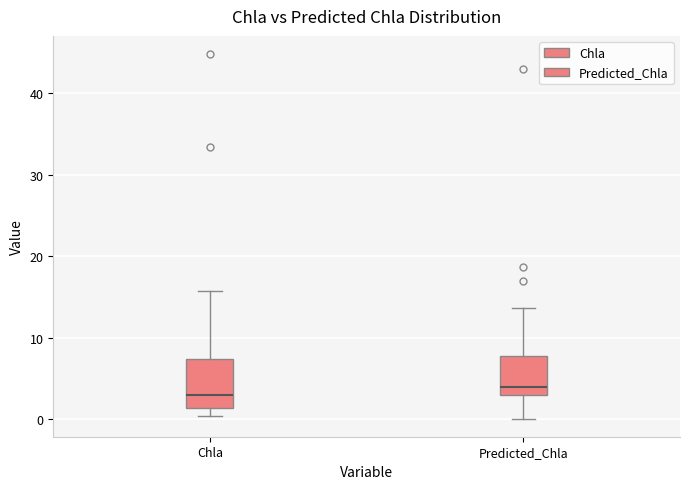

Reading left to right, transcribe this box plot: for each box, give where its median line is, the range the box spans, and where its two whiskers end, as read against the y-axis. The values are not printed on the chart, so give them approximately, as read against the axis.

Chla: median 3, box 1 to 7, whiskers 0 to 16
Predicted_Chla: median 4, box 3 to 8, whiskers 0 to 14